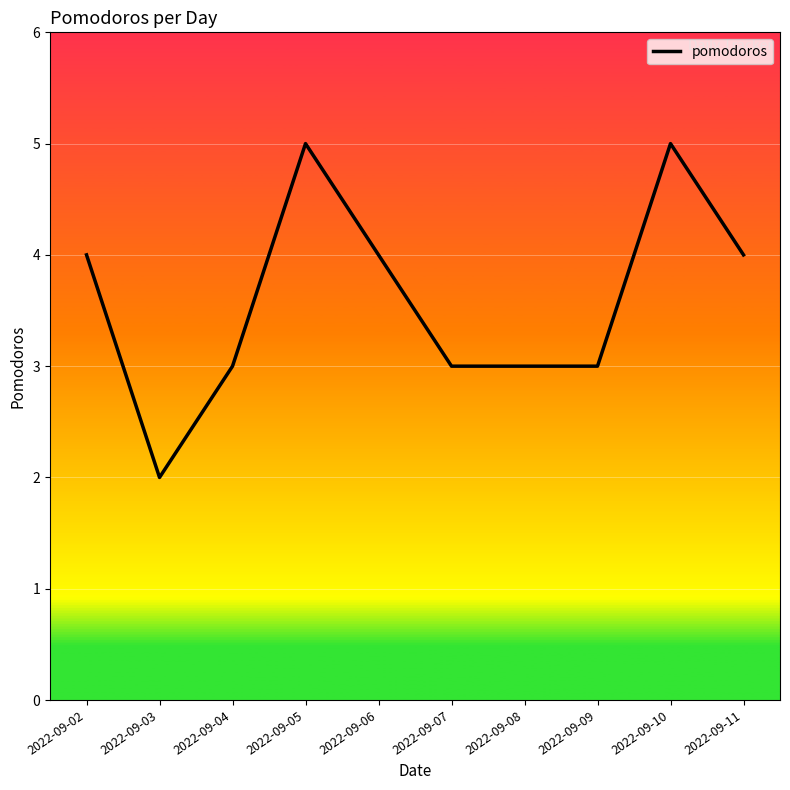

What is the change in value from 2022-09-08 to 2022-09-11?

+1